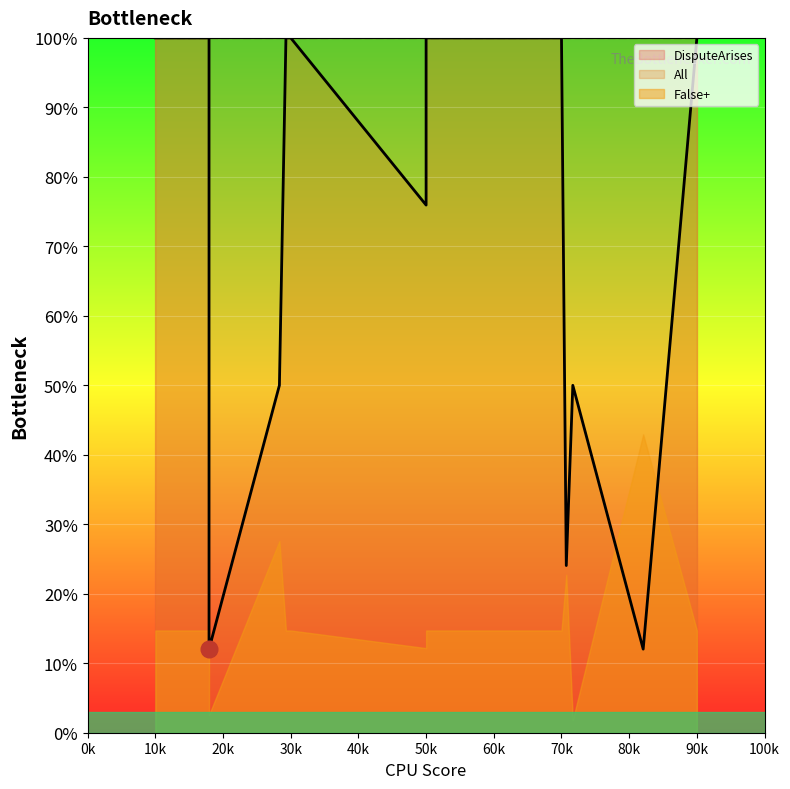

True or false: DisputeArises and False+ cross at least once.

False